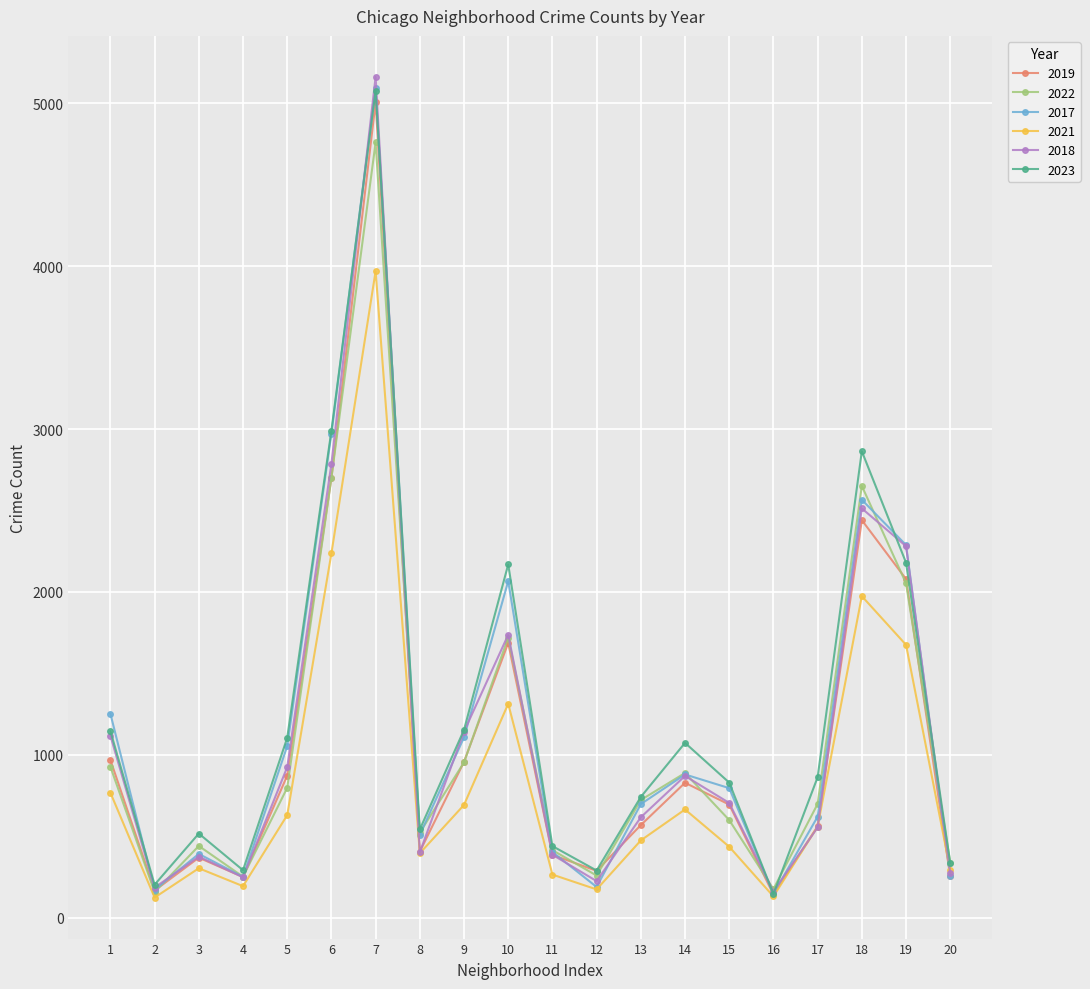

The value of 2018 at 6 is 2787. True or false?

True